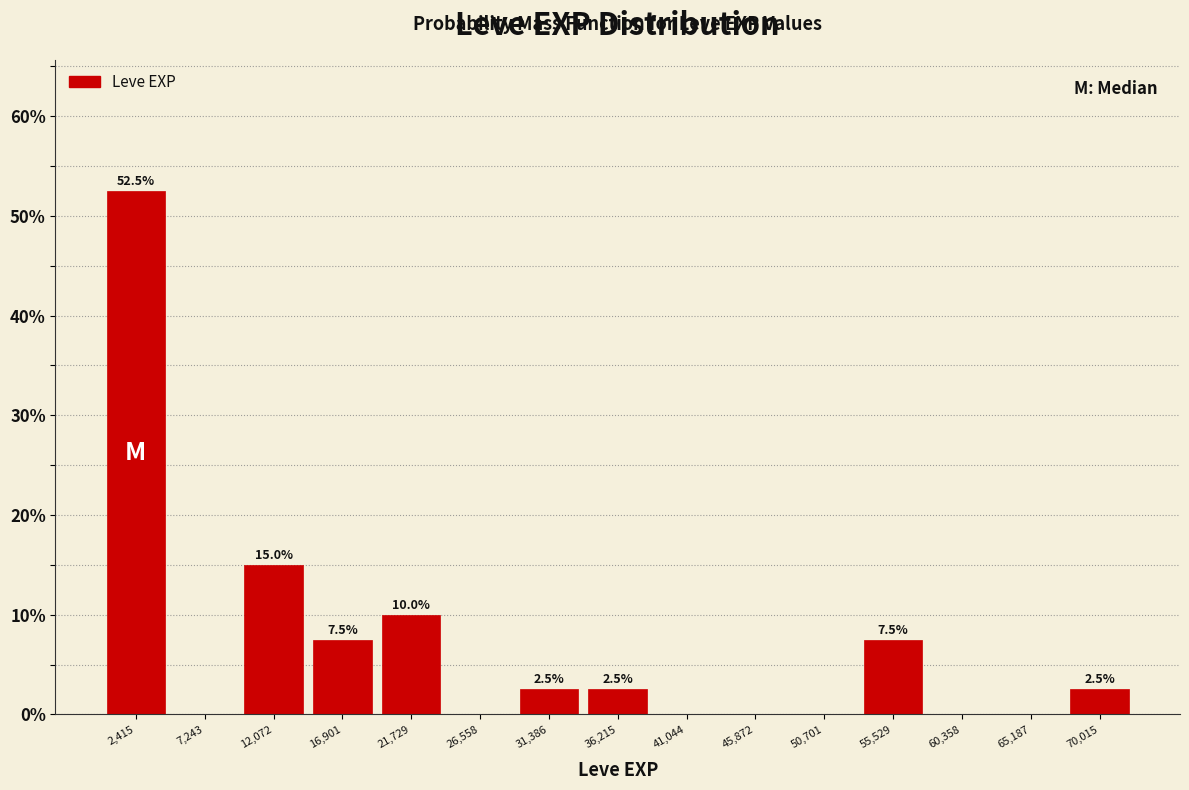

Over which range of the x-axis is the bar tallest?

0 to 5000